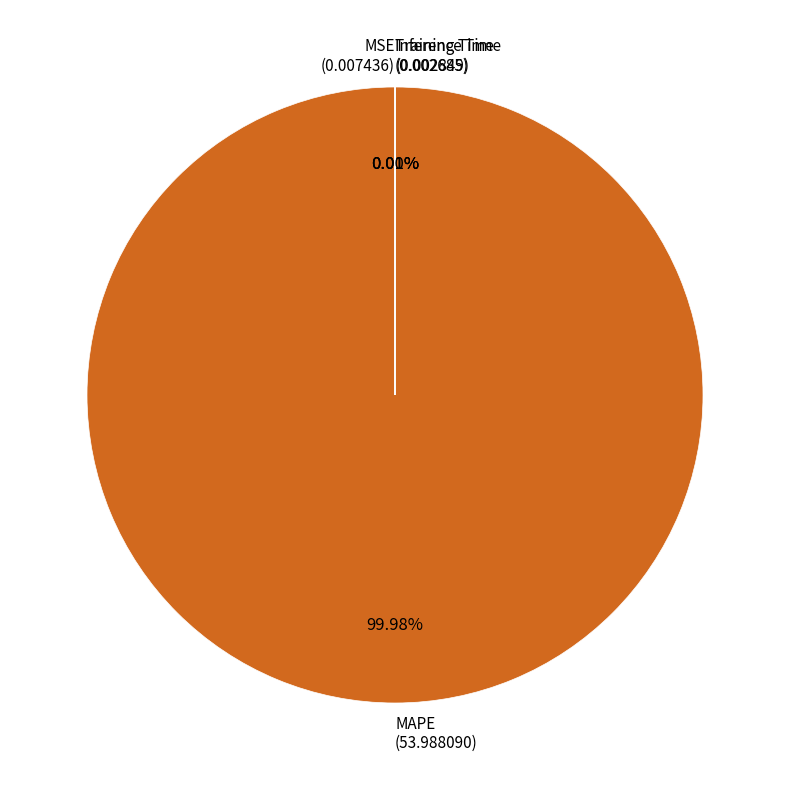

Is there any slice that represents more than half of the pie?

Yes